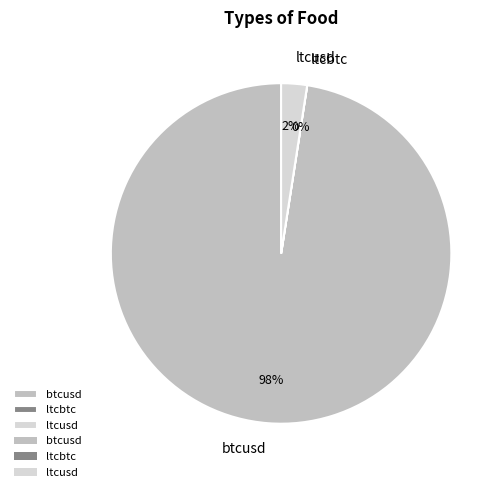

To the nearest percent, what percentage of the pie is ltcusd?

2%